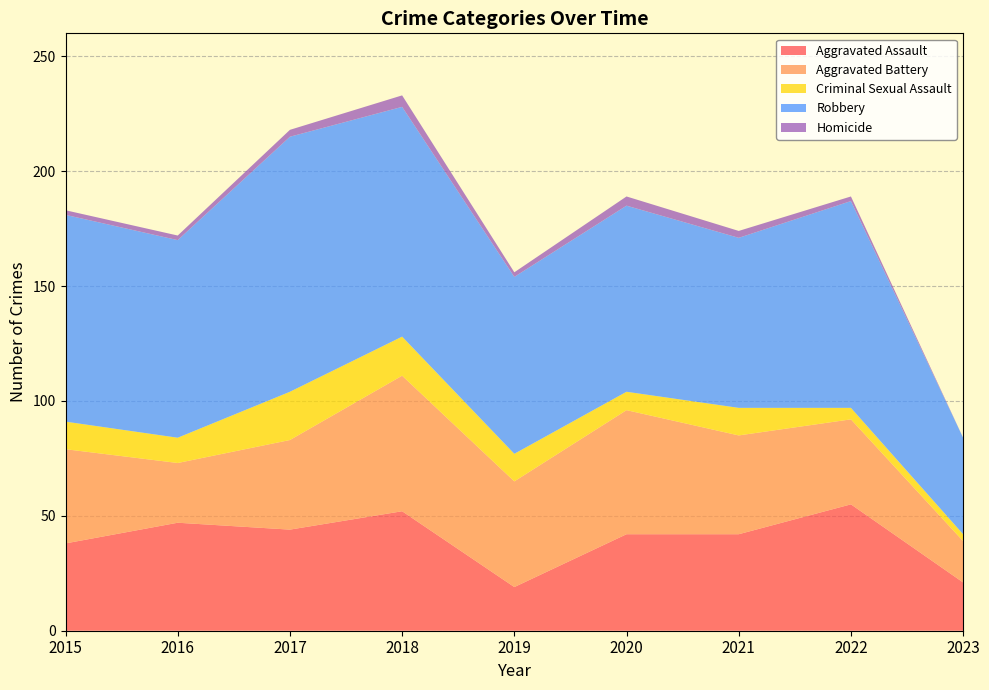

Reading left to right, transcribe all the data shown in this chart.

Aggravated Assault: 38	47	44	52	19	42	42	55	21
Aggravated Battery: 41	26	39	59	46	54	43	37	18
Criminal Sexual Assault: 12	11	21	17	12	8	12	5	3
Robbery: 90	86	111	100	77	81	74	90	42
Homicide: 2	2	3	5	2	4	3	2	0